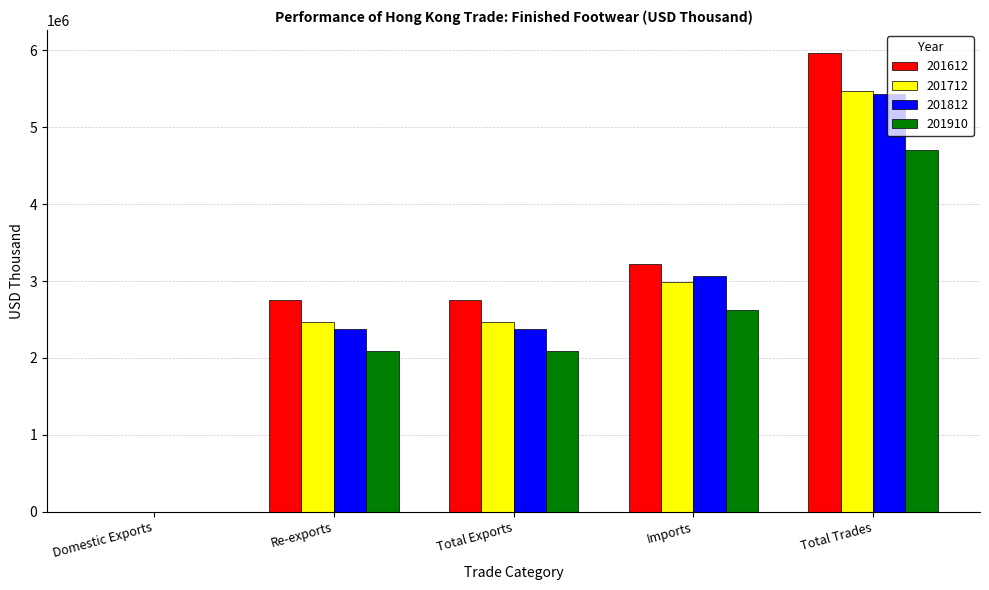

Read the 201612 value at Domestic Exports.

53.8